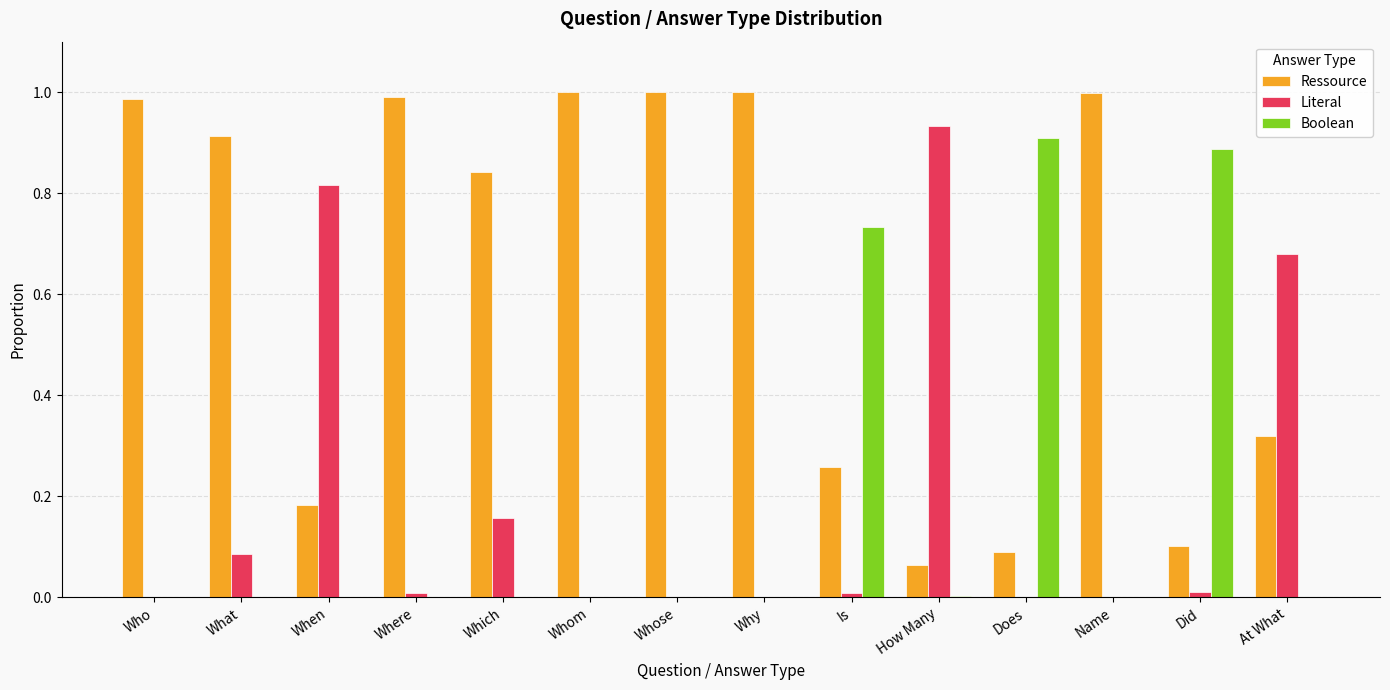

Is the value of Literal at How Many greater than the value of Ressource at Which?

Yes